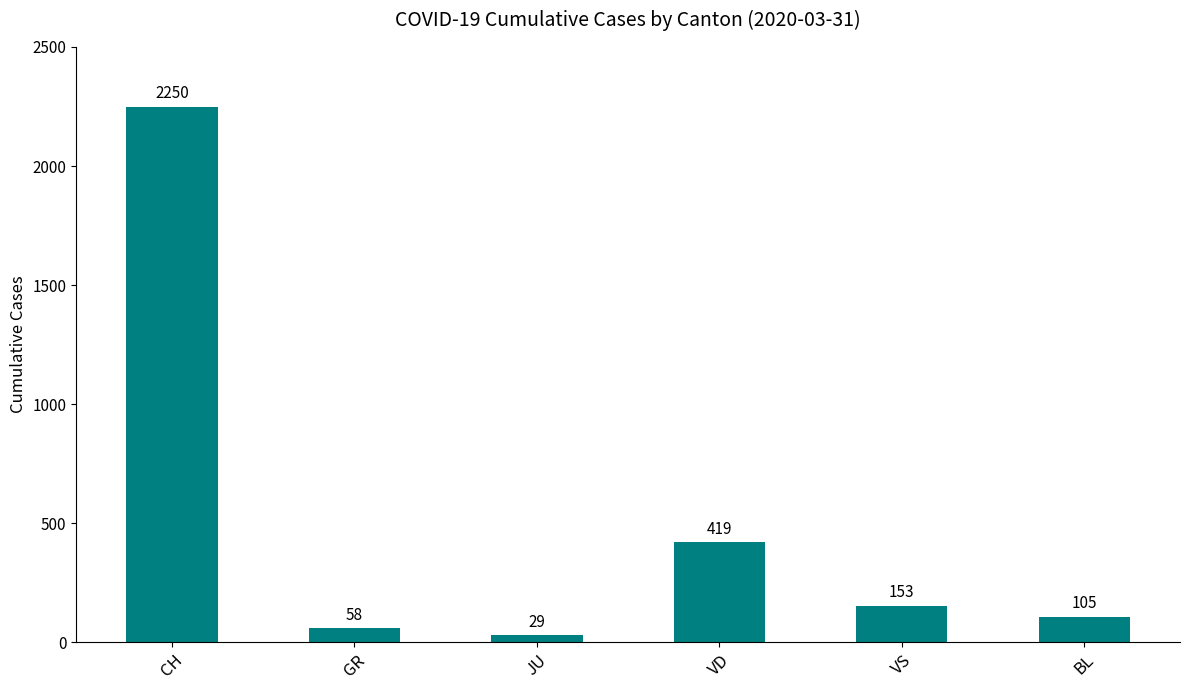

What is the label of the 5th bar from the left?

VS